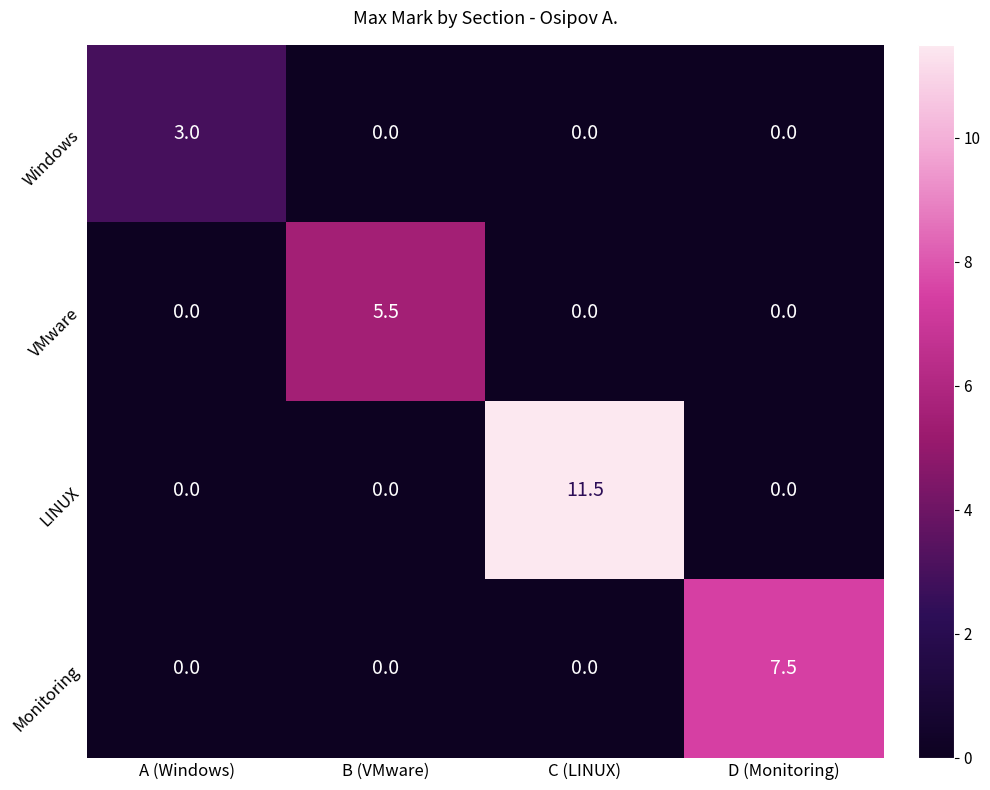

What is the difference between the maximum and minimum values in the LINUX series?

11.5